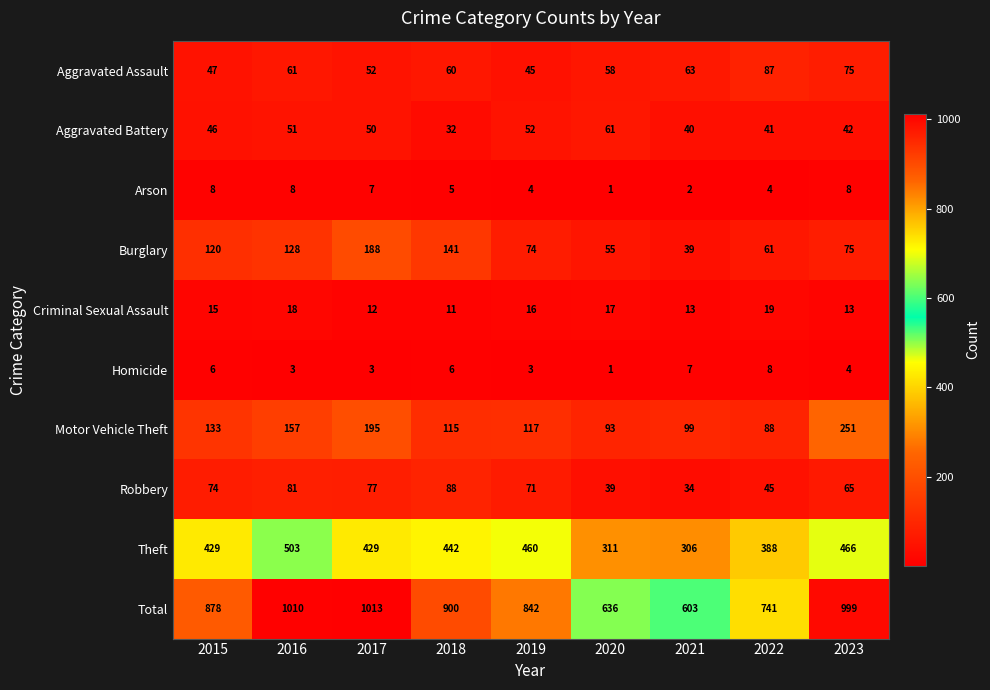

What is the lowest value of the Aggravated Battery series?

32